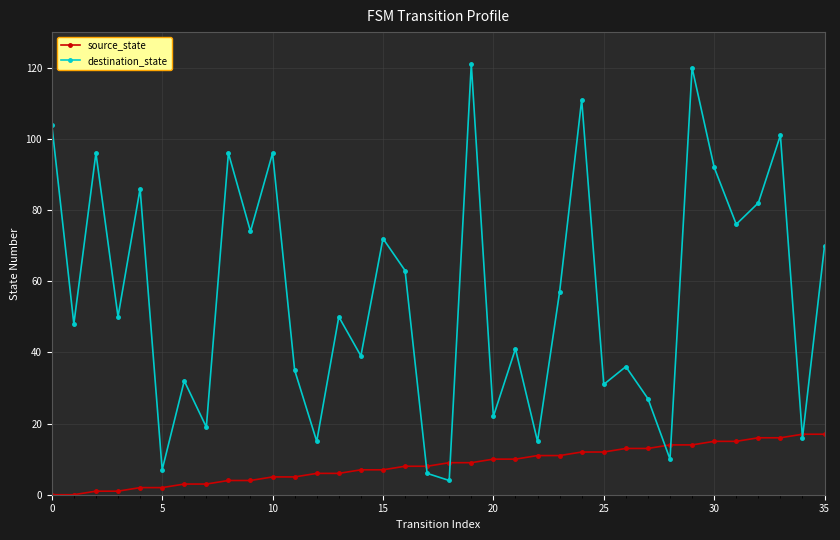

Reading left to right, extract all data points from this chart.

source_state: 0	0	1	1	2	2	3	3	4	4	5	5	6	6	7	7	8	8	9	9	10	10	11	11	12	12	13	13	14	14	15	15	16	16	17	17
destination_state: 104	48	96	50	86	7	32	19	96	74	96	35	15	50	39	72	63	6	4	121	22	41	15	57	111	31	36	27	10	120	92	76	82	101	16	70